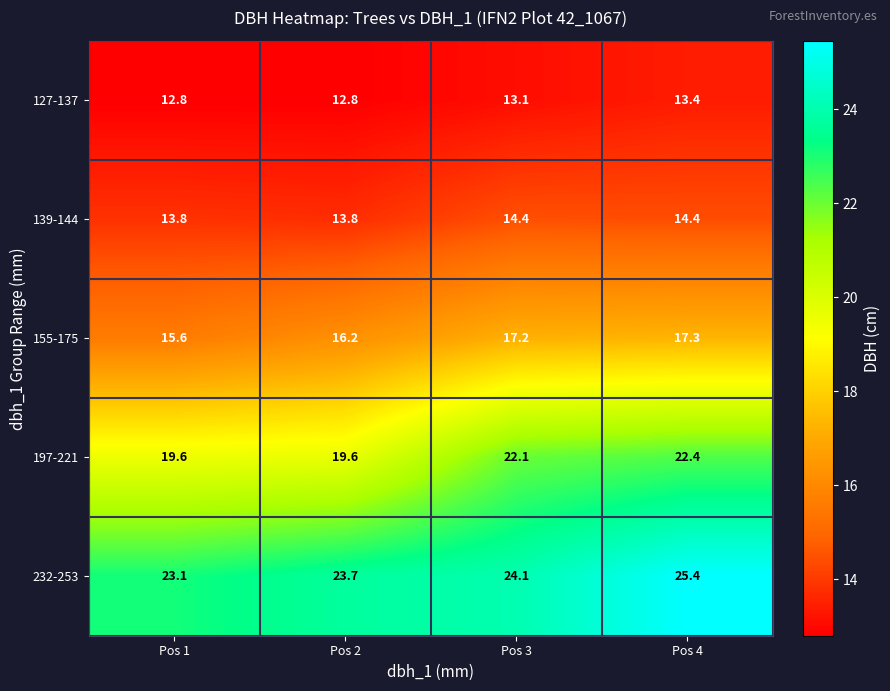

Count the number of data series in this chart.

5